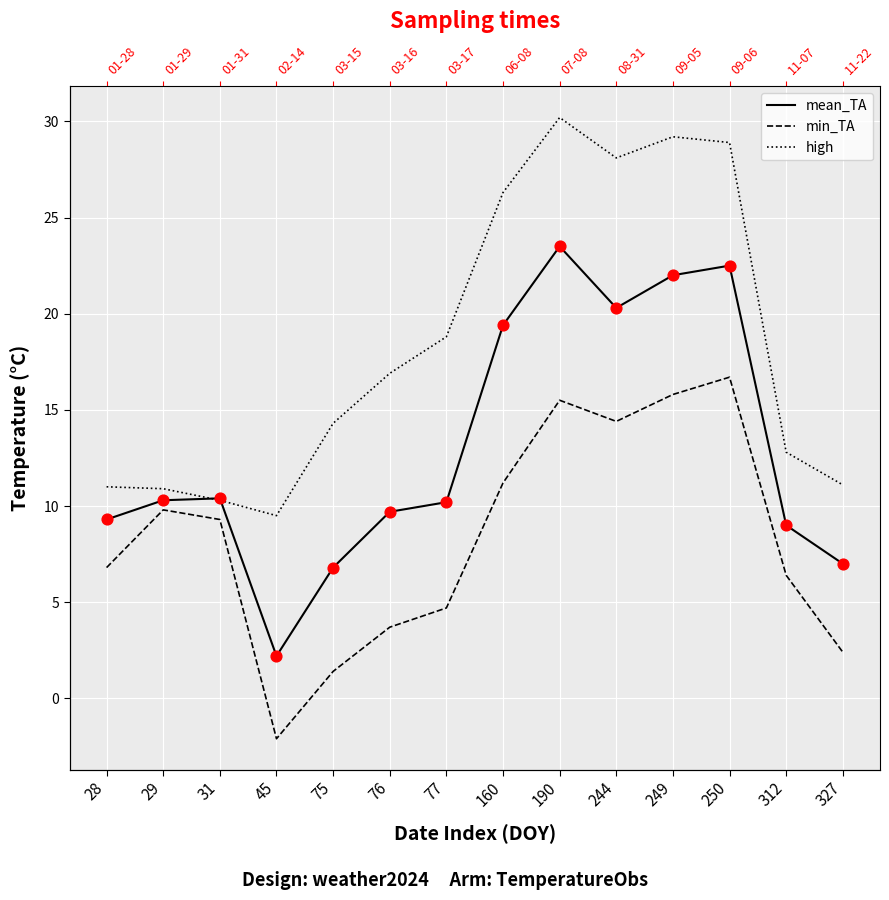

Which series reaches the minimum Y coordinate?

min_TA